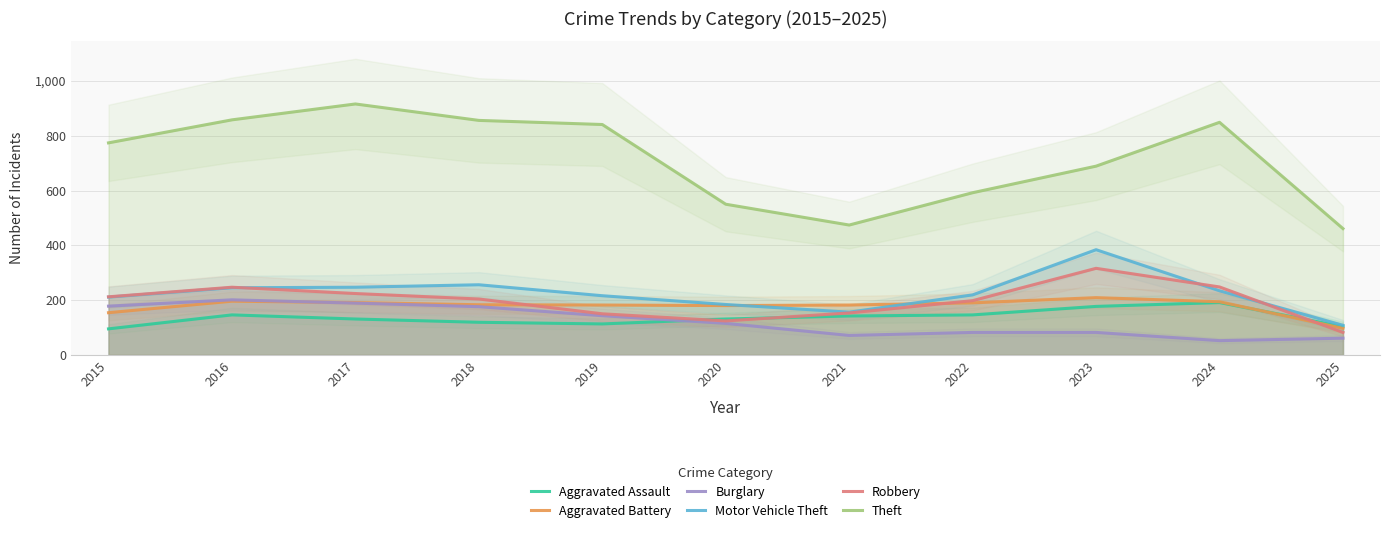

What is the average value of the Aggravated Assault series?

136